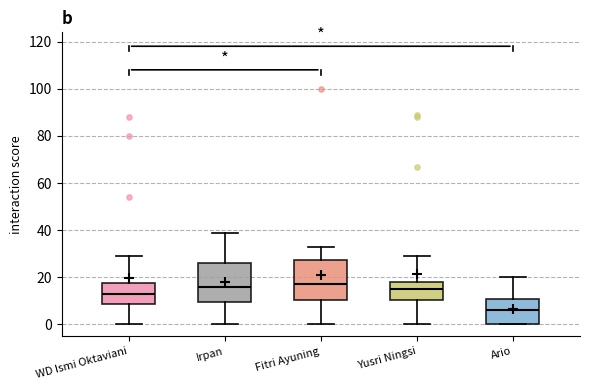

Reading left to right, transcribe this box plot: for each box, give where its median line is, the range the box spans, and where its two whiskers end, as read against the y-axis. The values are not printed on the chart, so give them approximately, as read against the axis.

WD Ismi Oktaviani: median 14, box 8 to 18, whiskers 0 to 30
Irpan: median 16, box 10 to 26, whiskers 0 to 40
Fitri Ayuning: median 18, box 10 to 28, whiskers 0 to 34
Yusri Ningsi: median 16, box 10 to 18, whiskers 0 to 30
Ario: median 6, box 0 to 12, whiskers 0 to 20